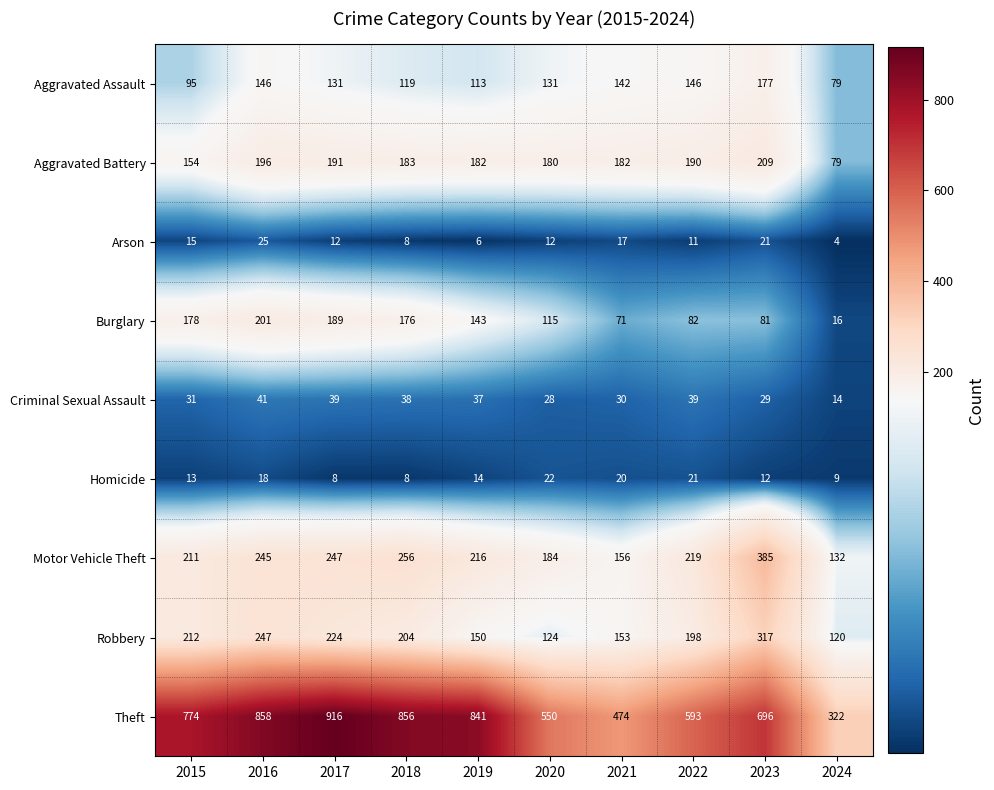

What is the lowest value of the Burglary series?

16